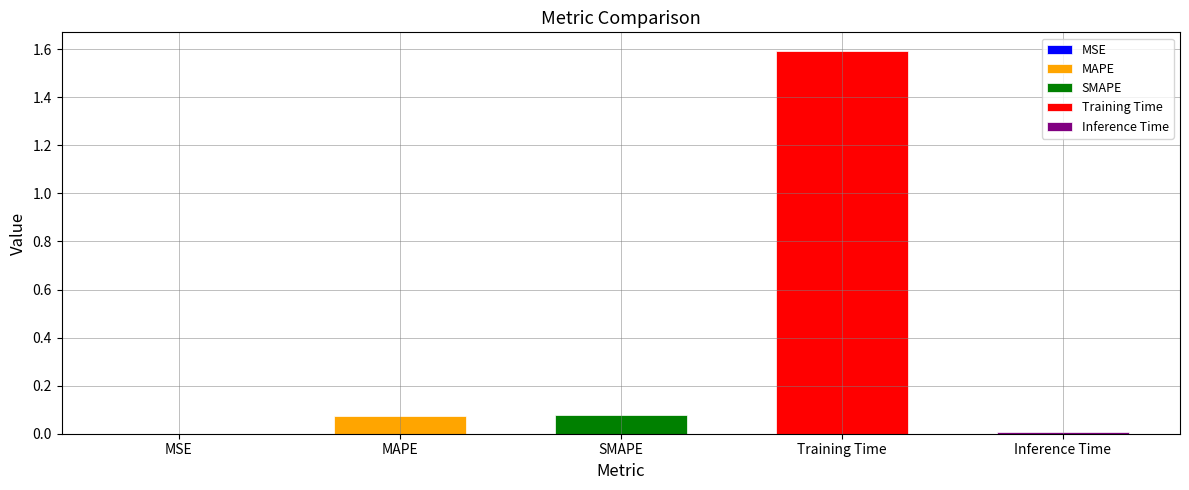

What is the maximum value shown in the chart?

1.6